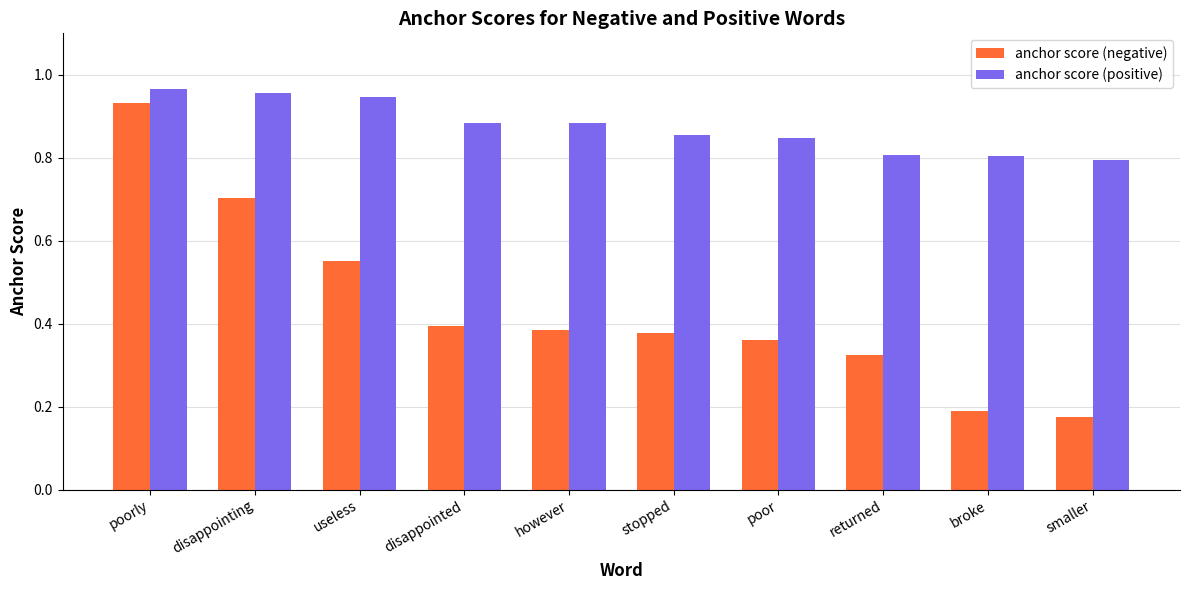

How many bars are there in total?

20